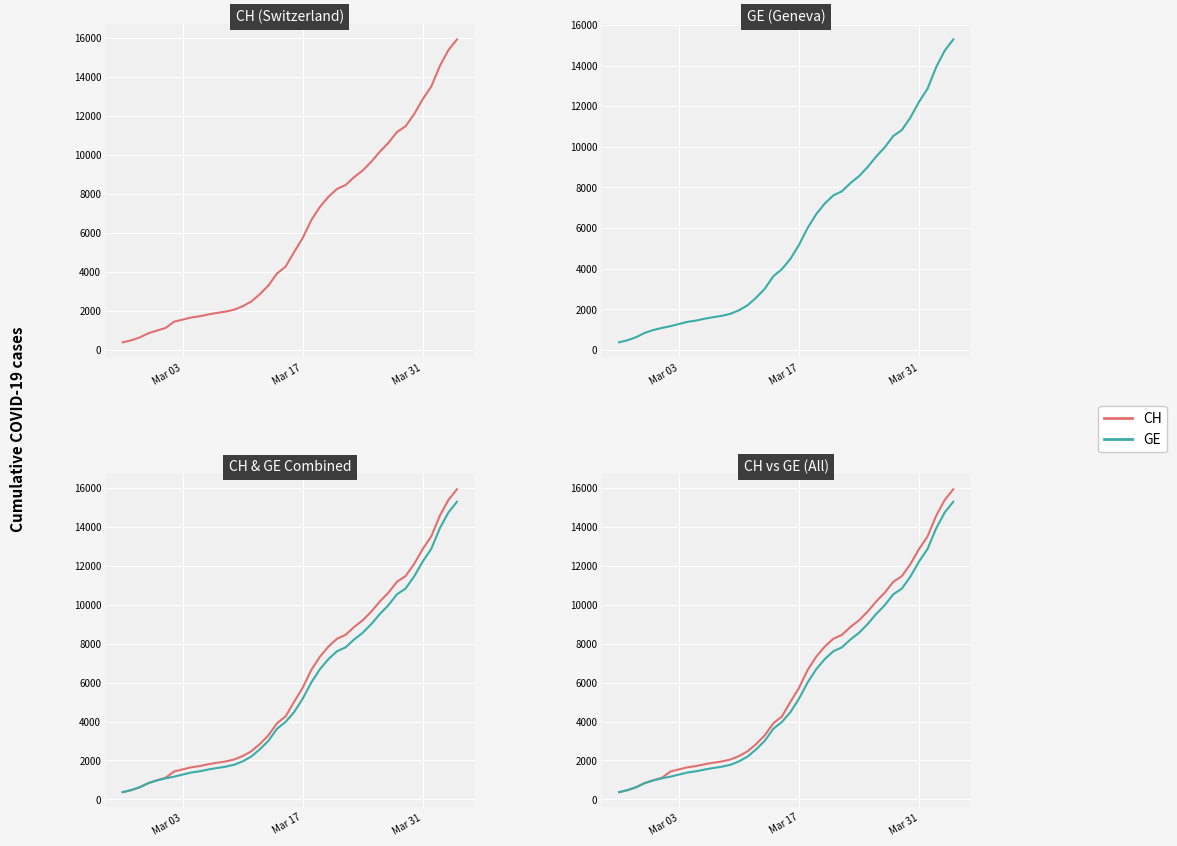

Rank the series by their average value, from highest to lowest.

CH, GE